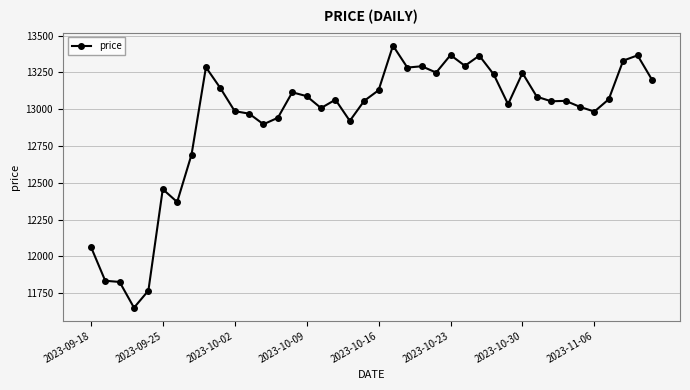

True or false: the data has more than 1 interior local peaks.

True